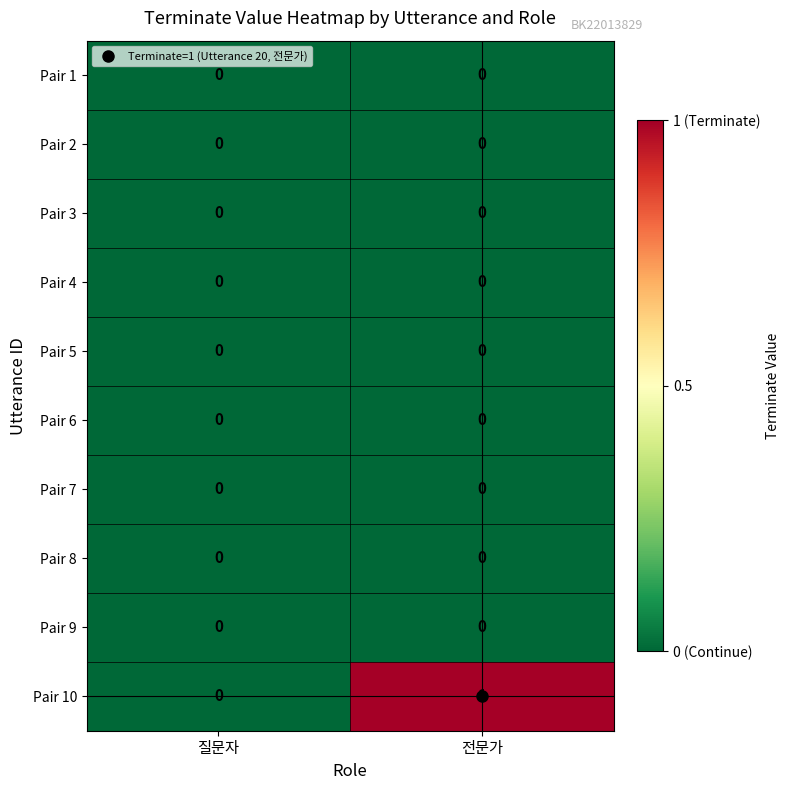

Which series changed the most between 질문자 and 전문가?

Pair 10